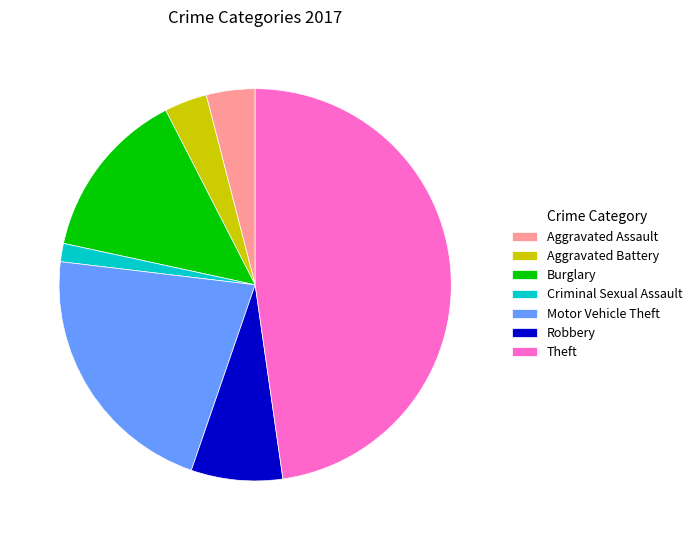

Is the sum of Criminal Sexual Assault and Burglary greater than half?

No